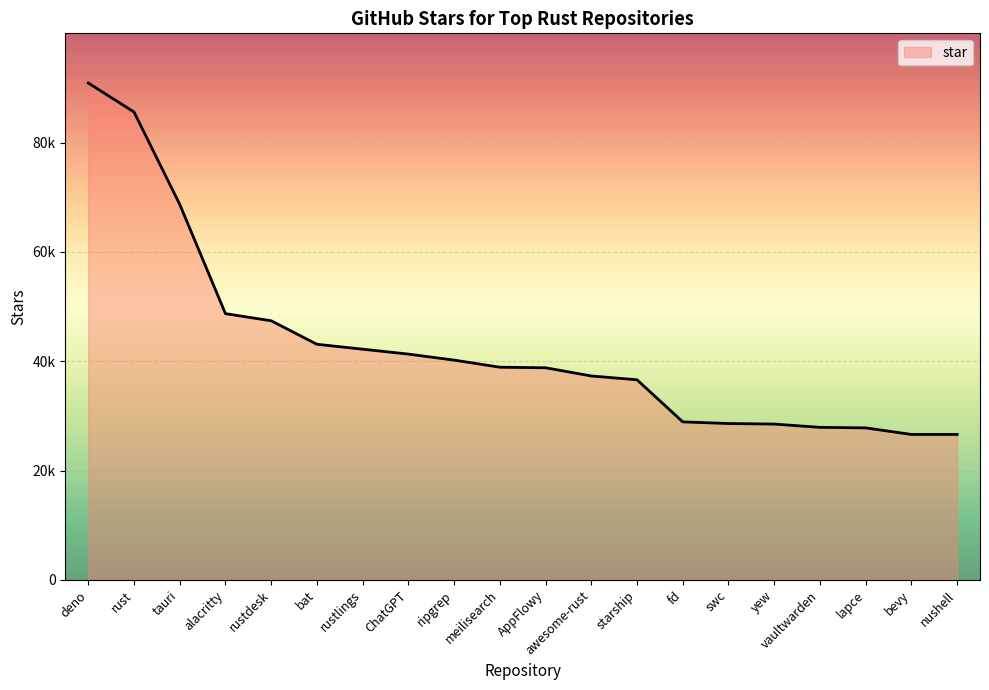

At which label is the value closest to 58750?

tauri